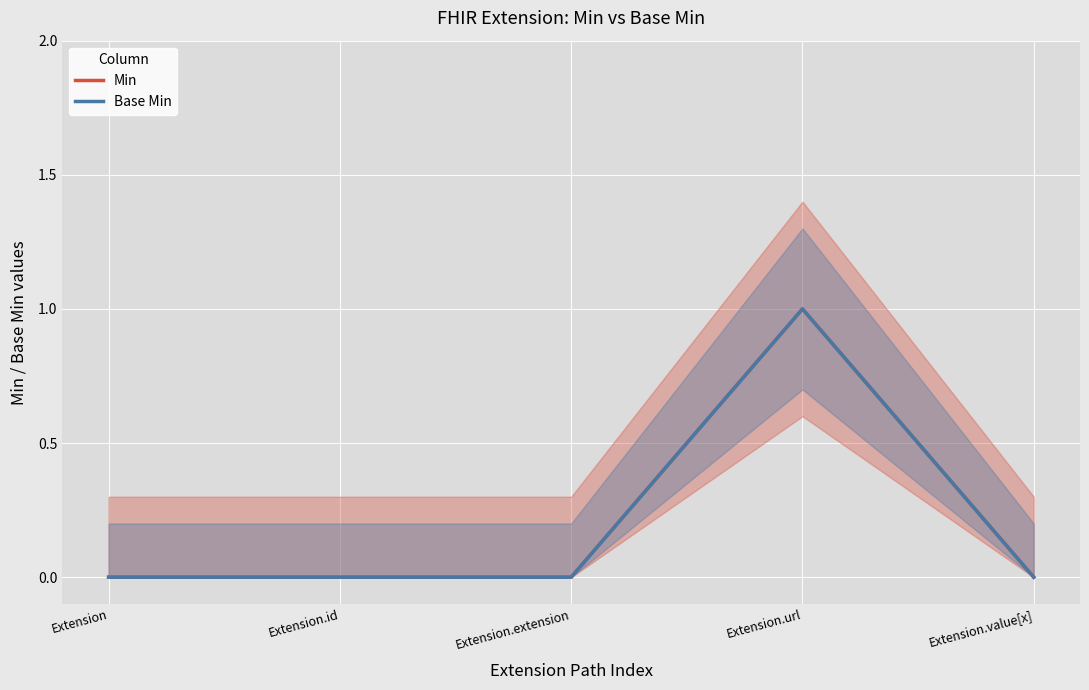

Is the value of Min at Extension.id greater than the value of Base Min at Extension.id?

No